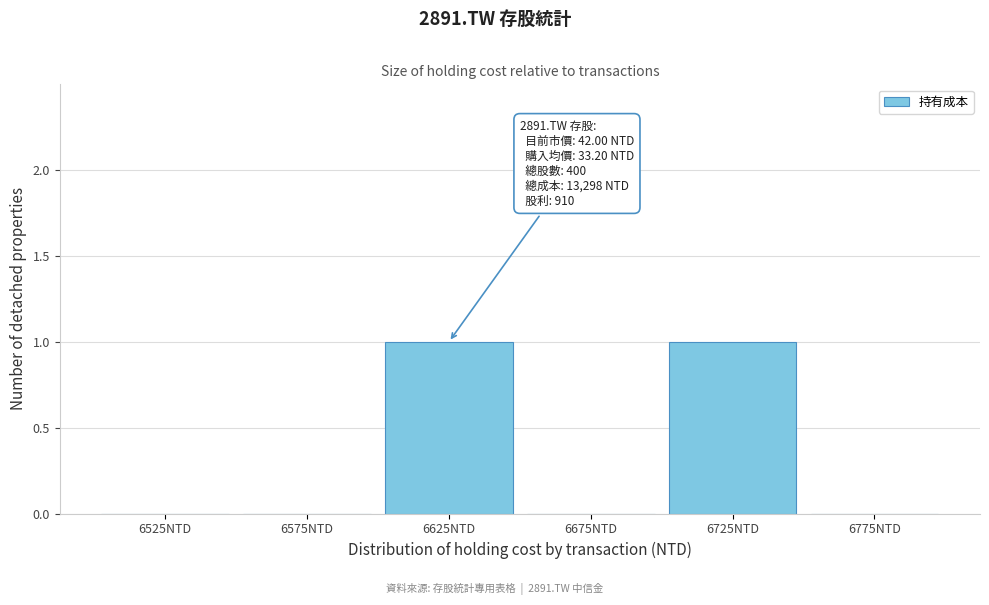

Reading left to right, extract all data points from this chart.

6525NTD=0	6575NTD=0	6625NTD=1	6675NTD=0	6725NTD=1	6775NTD=0